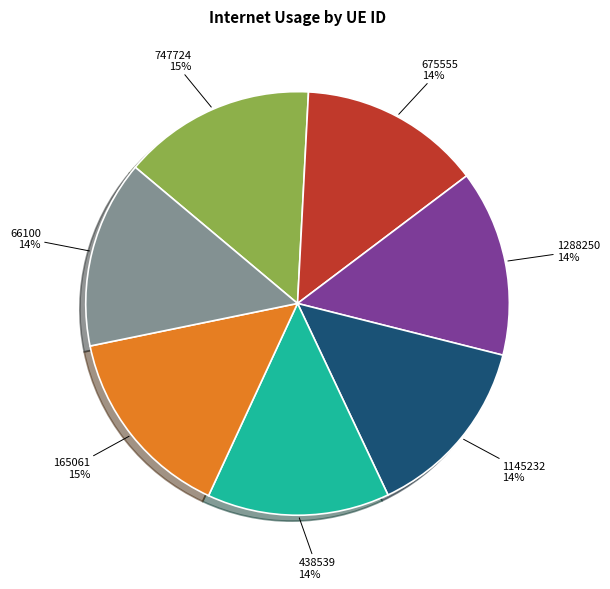

Do 438539 and 165061 together represent more than half of the pie?

No